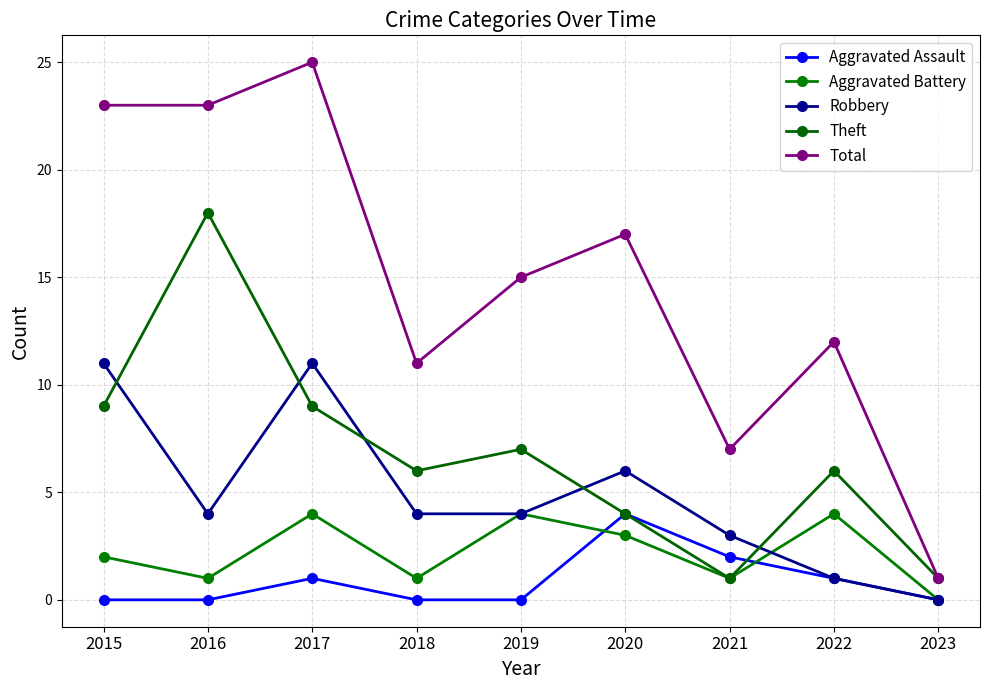

Reading left to right, what are all the values shown in this chart?

Aggravated Assault: 0	0	1	0	0	4	2	1	0
Aggravated Battery: 2	1	4	1	4	3	1	4	0
Robbery: 11	4	11	4	4	6	3	1	0
Theft: 9	18	9	6	7	4	1	6	1
Total: 23	23	25	11	15	17	7	12	1